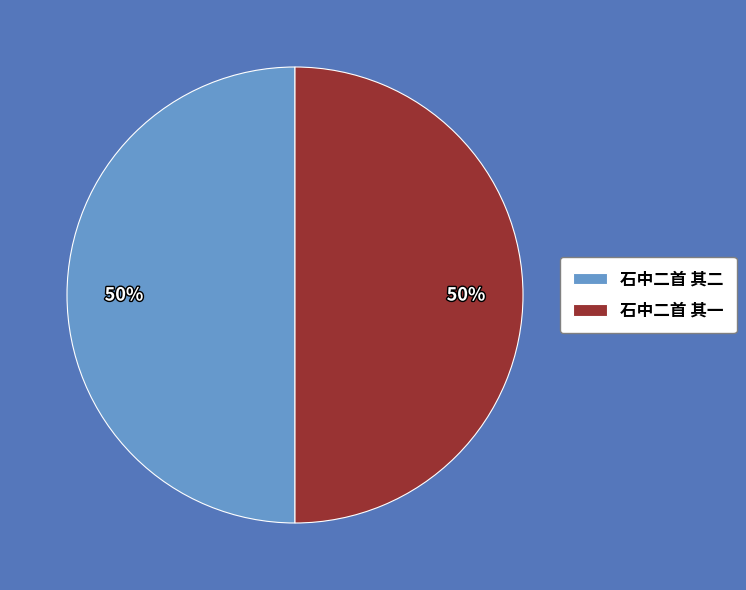

Approximately how many times larger is the value at 石中二首 其二 compared to 石中二首 其一?

1.0